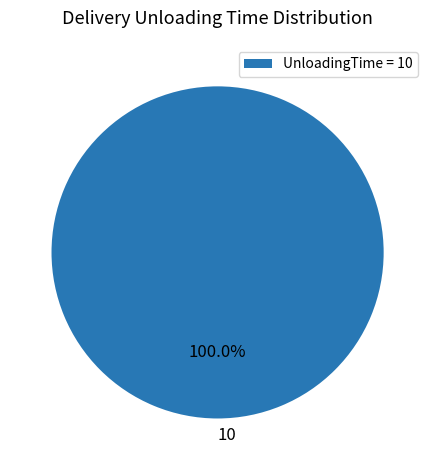

Does any single category account for the majority?

Yes